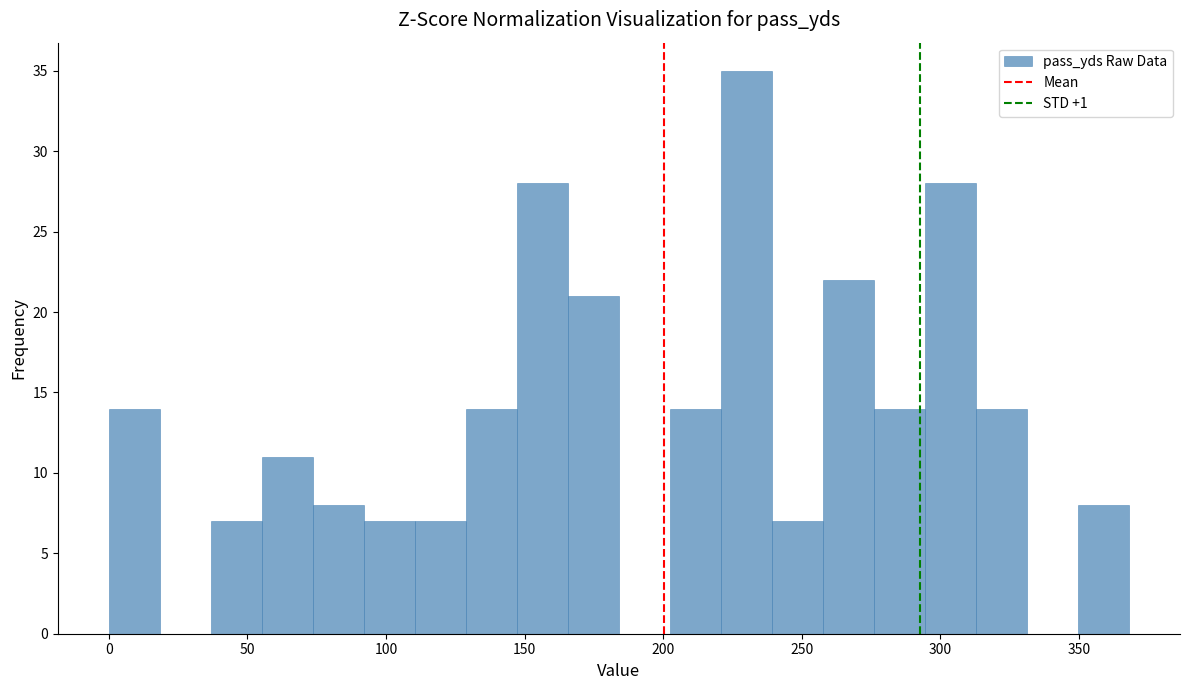

Read against the x-axis, roughly where is the centre of the tallest bar?

230